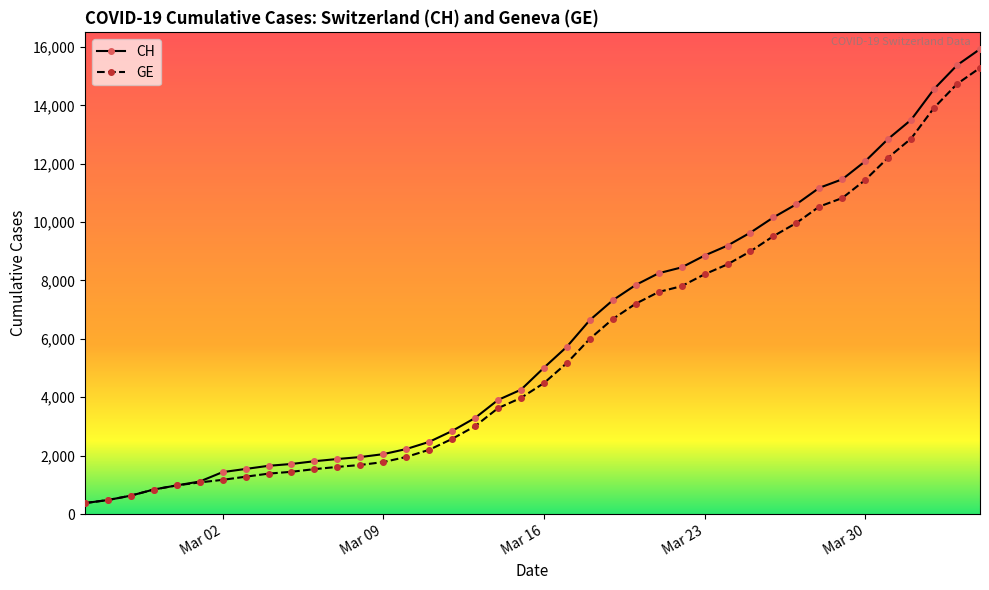

What is the value of the GE point at the 15th from the left?

1955